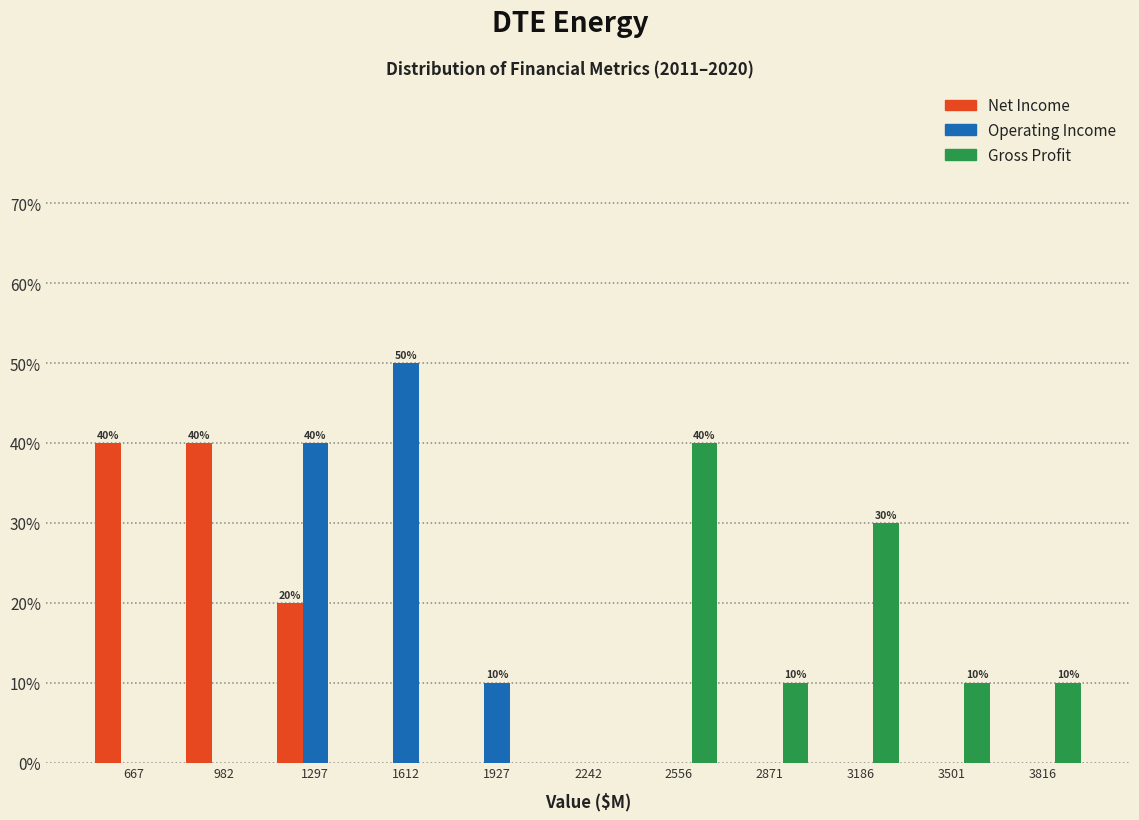

In the Gross Profit series, which range on the x-axis has the tallest bar?

2400 to 2700